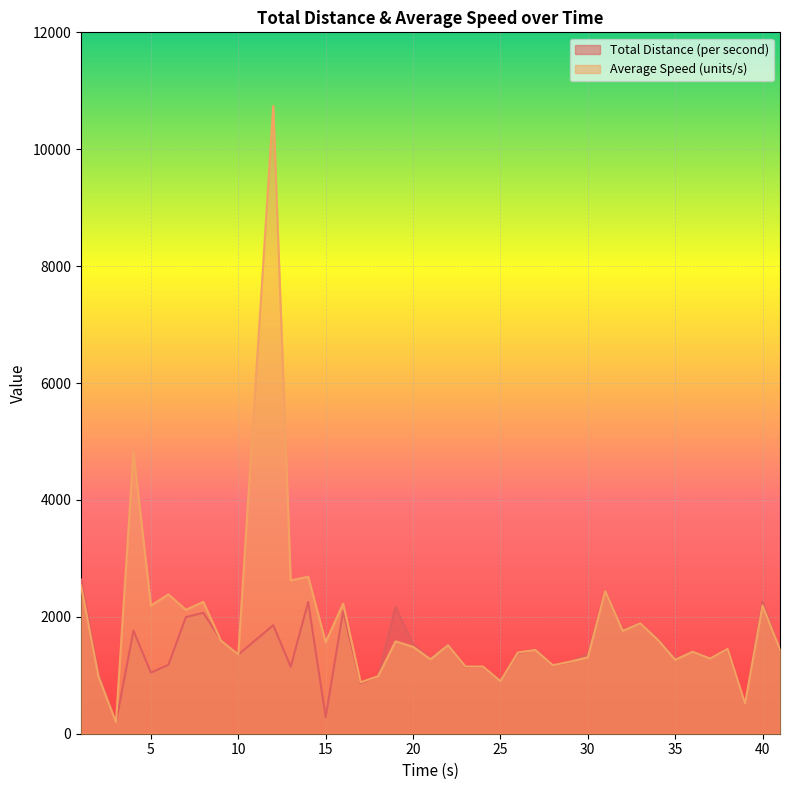

At how many categories does at least one series exceed 6694?

1